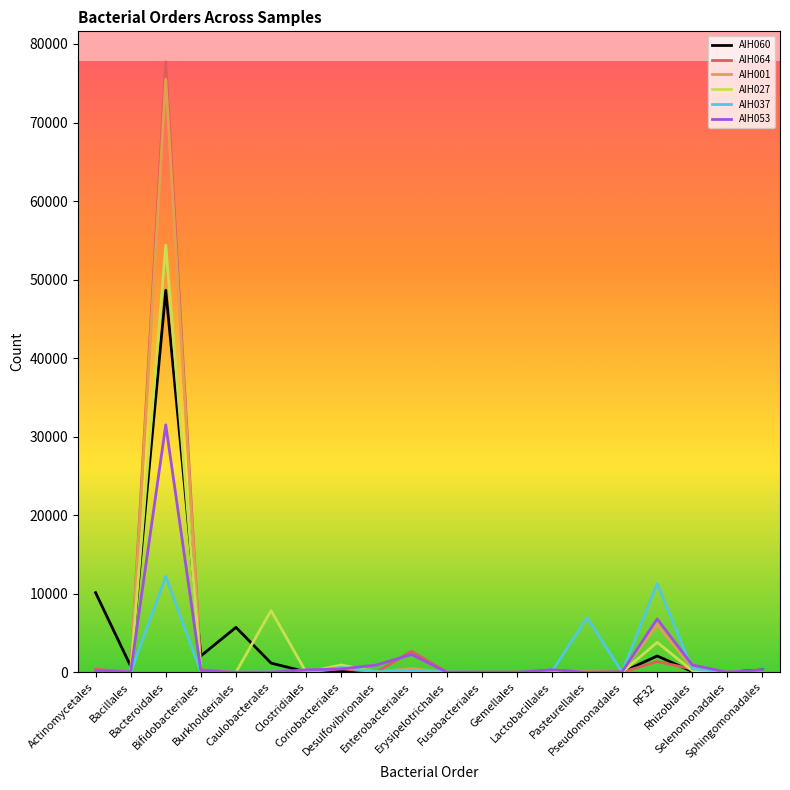

Is this an area chart (filled region under the line)?

No